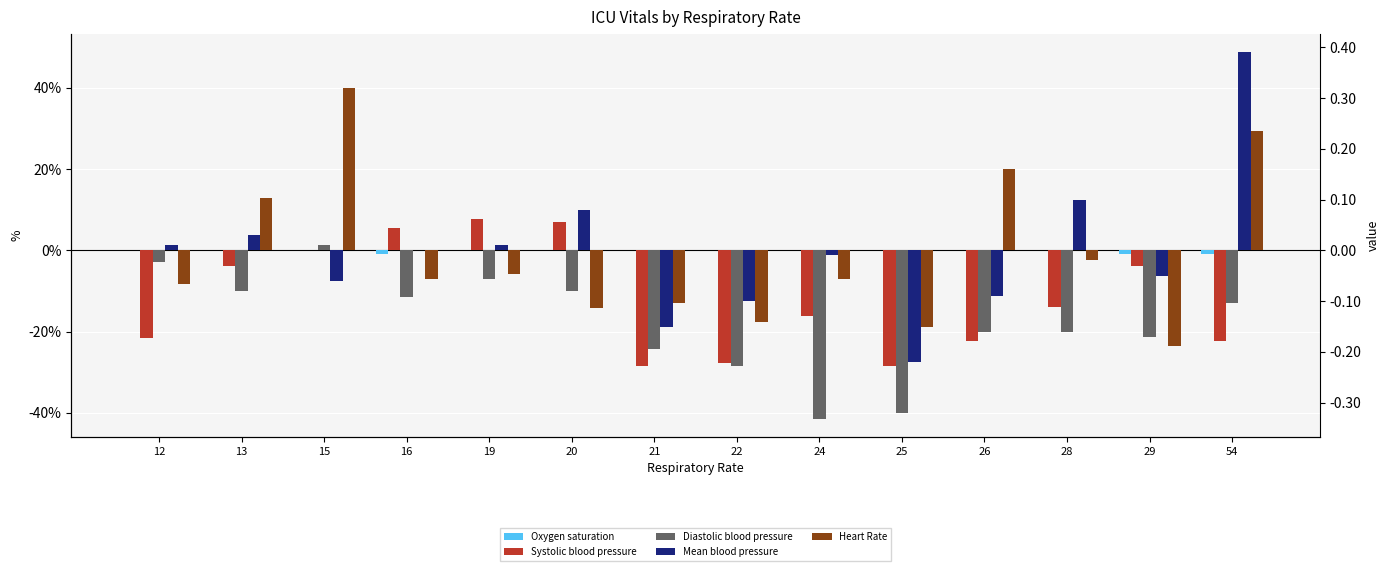

What is the sum of all Heart Rate values?

-15.3